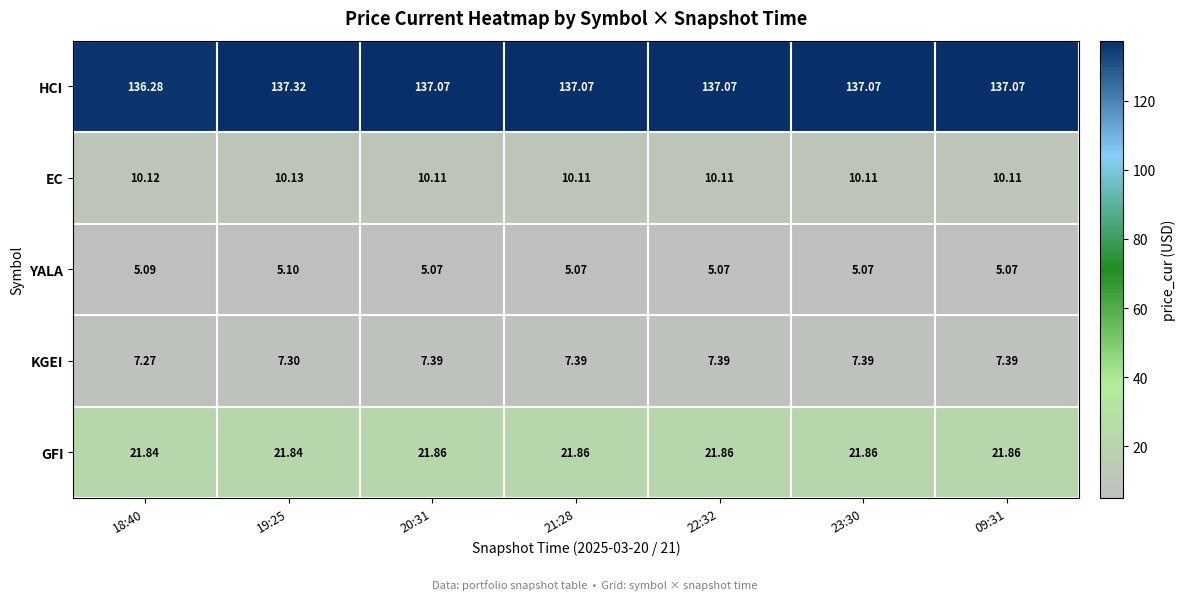

Rank the series by their maximum value, from highest to lowest.

HCI, GFI, EC, KGEI, YALA